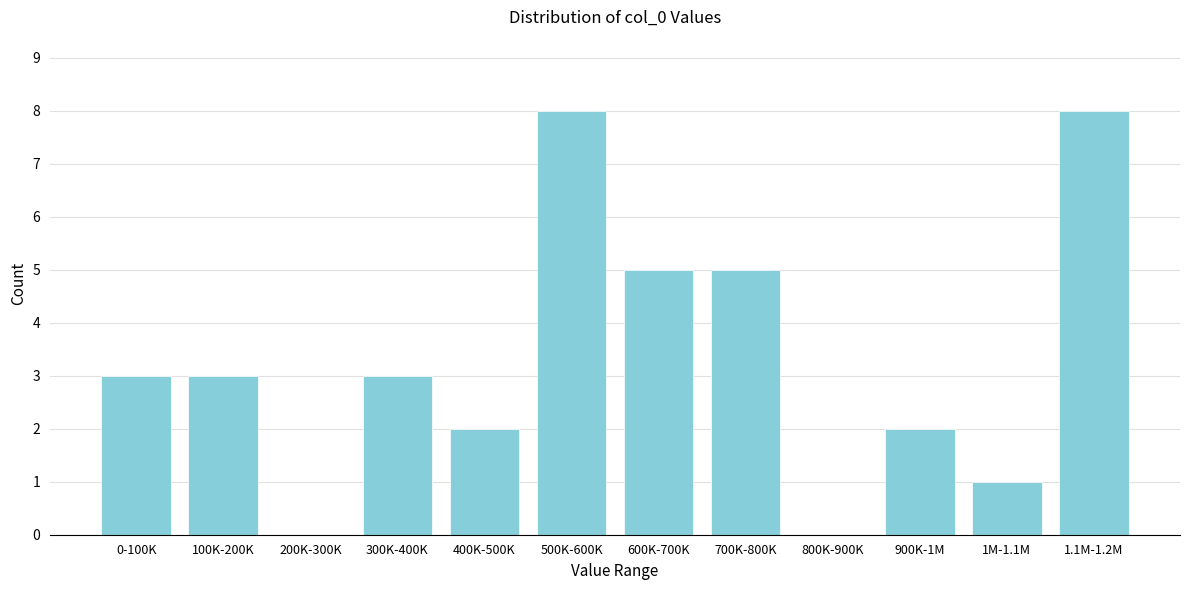

Reading right to left, what are all the values shown in this chart?

1.1M-1.2M=8	1M-1.1M=1	900K-1M=2	800K-900K=0	700K-800K=5	600K-700K=5	500K-600K=8	400K-500K=2	300K-400K=3	200K-300K=0	100K-200K=3	0-100K=3